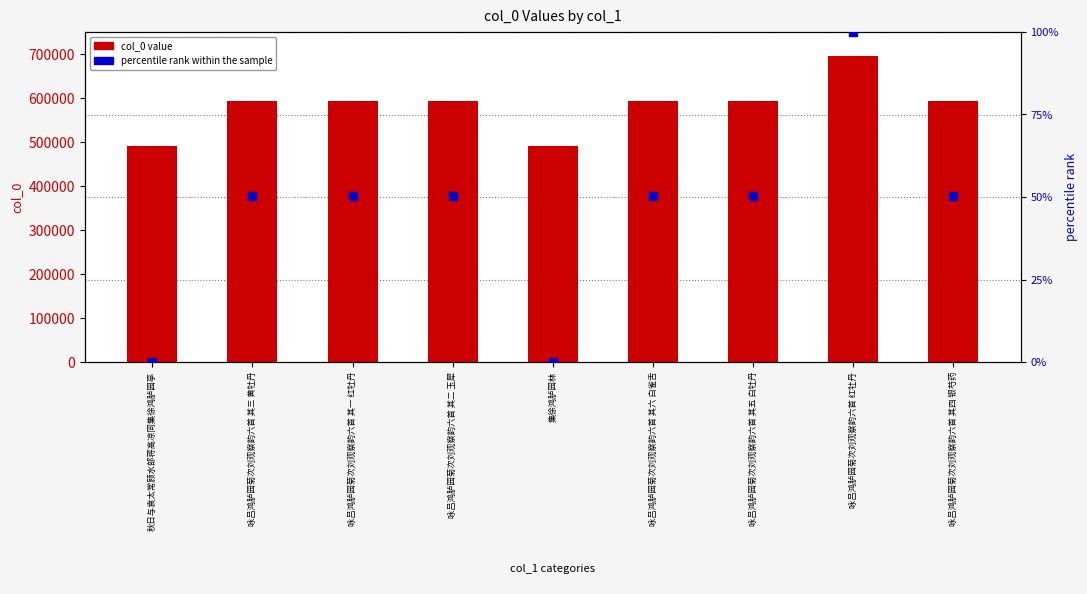

Which series contains the highest Y value?

col_0 value